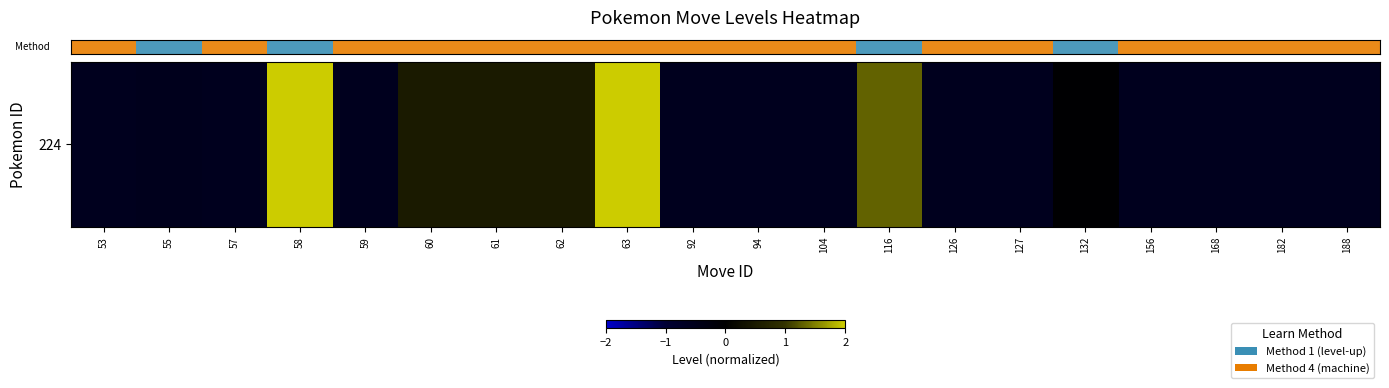

True or false: the data shows -0.9 at 182.

False